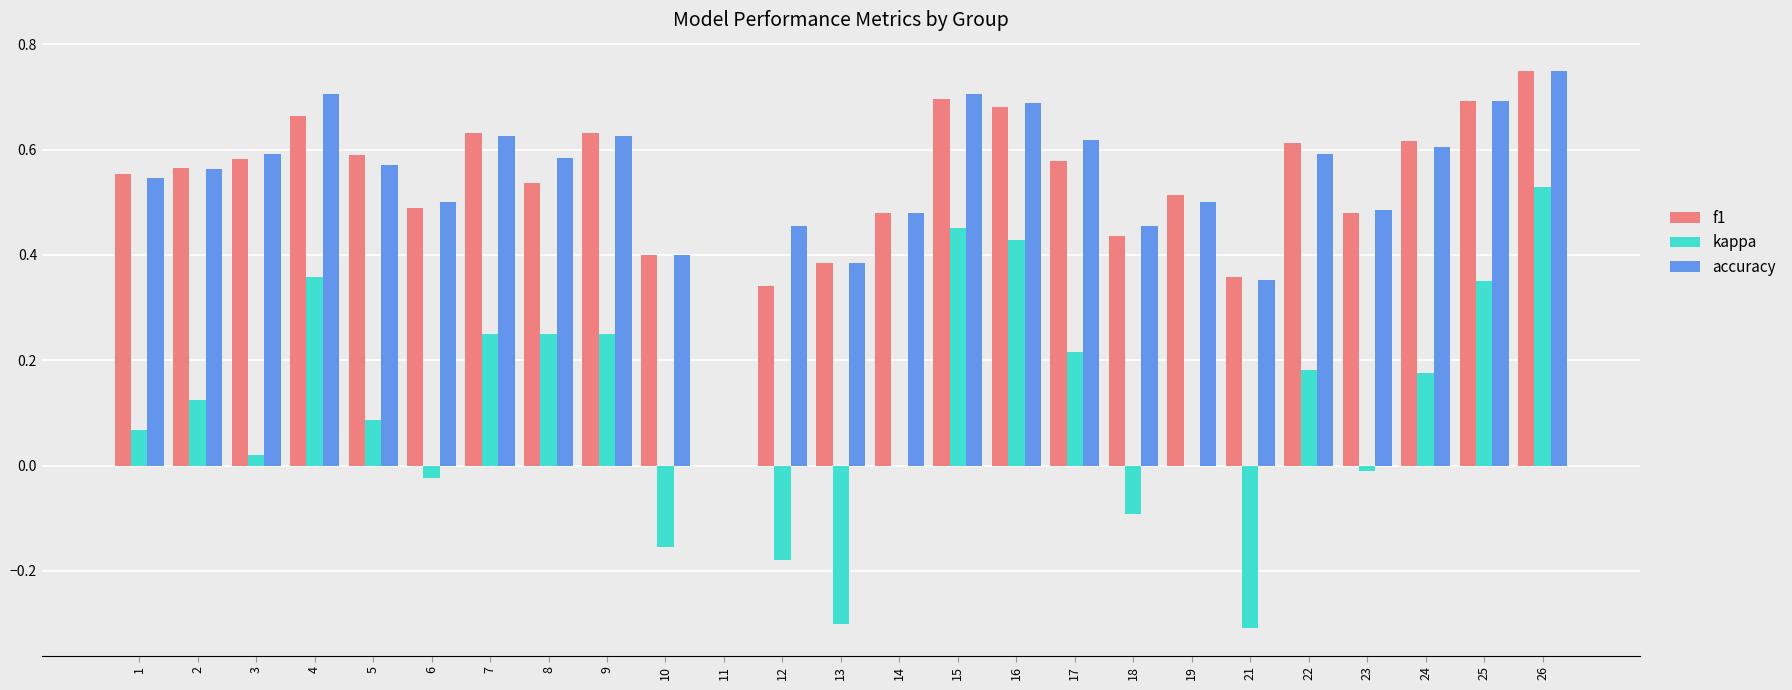

Are the bars grouped side by side (vs. stacked)?

Yes